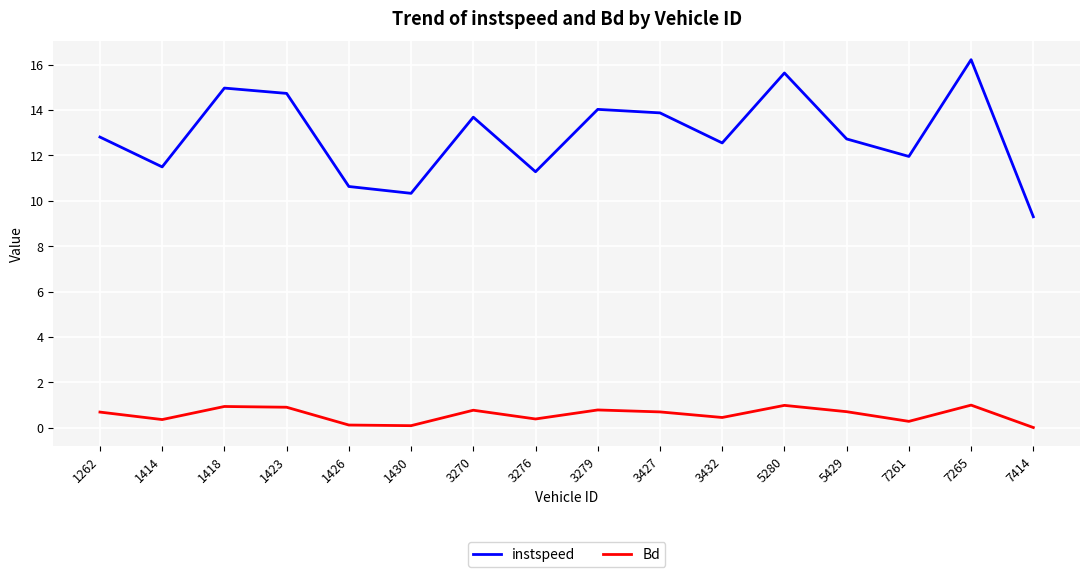

What is the greatest value displayed?

16.2